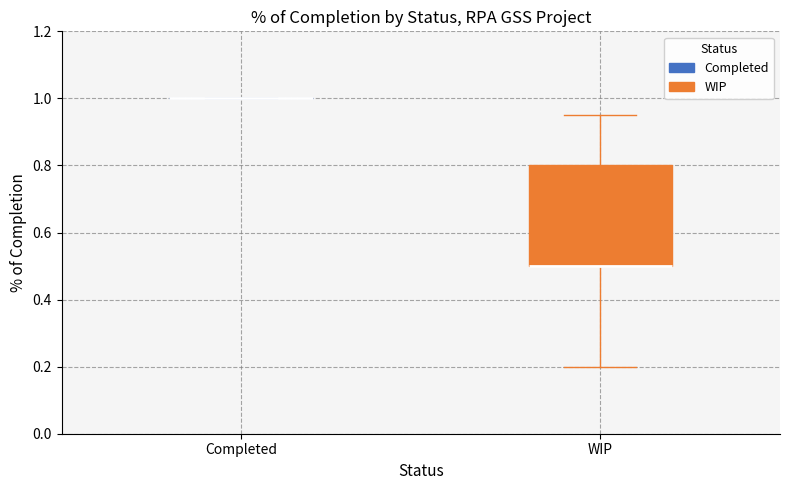

Comparing the boxes themselves (not the whiskers), which one is the tallest?

WIP